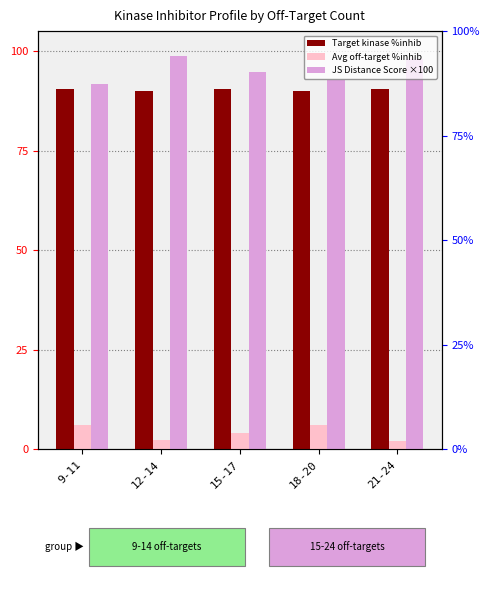

Does the chart contain stacked bars?

No